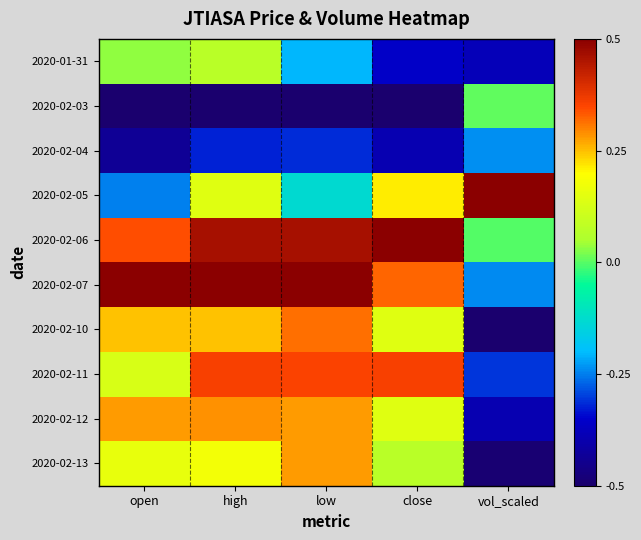

At which category is the sum across all series the highest?

high